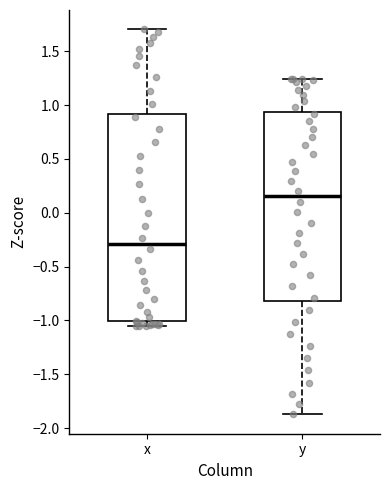

Comparing the boxes themselves (not the whiskers), which one is the tallest?

x